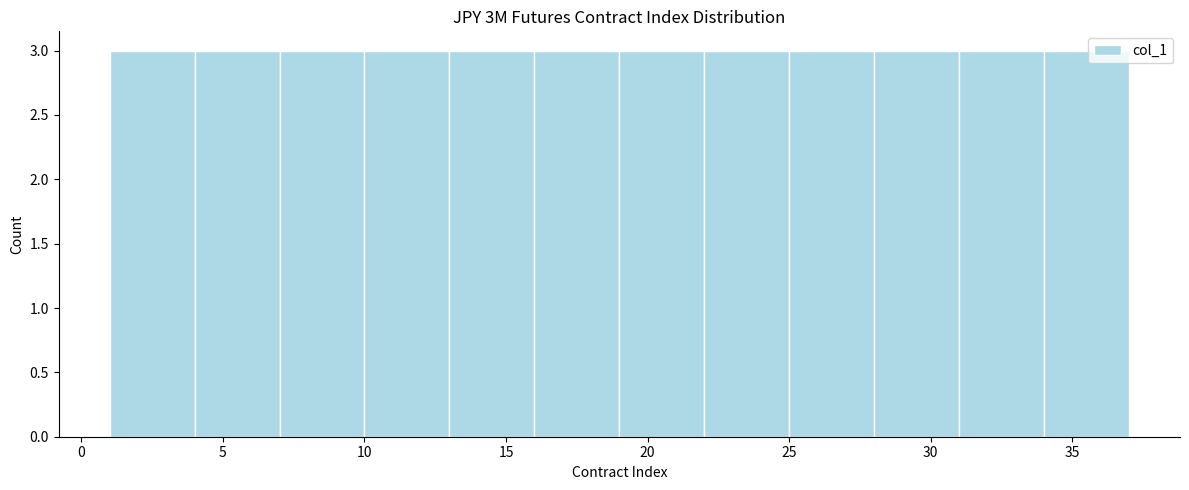

What is the height of the bar covering 19 to 22 on the x-axis? The values are not printed on the chart, so give them approximately, as read against the axis.

3